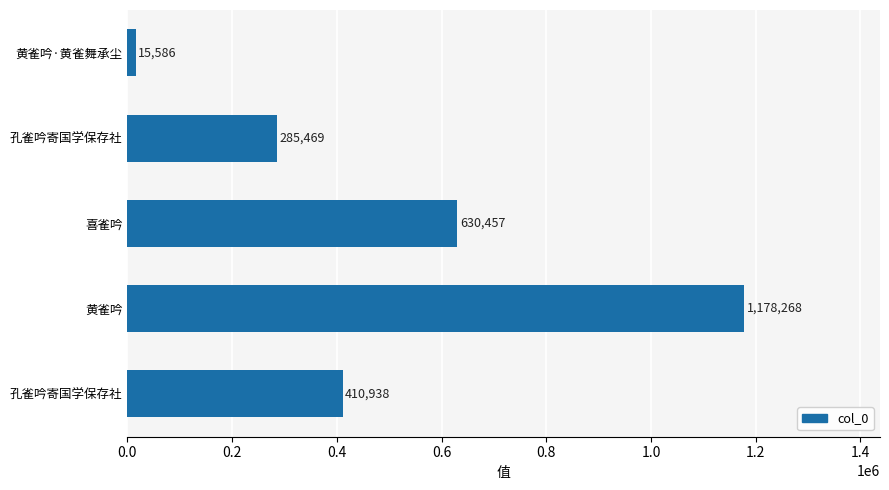

How many data points are less than 410938?

2